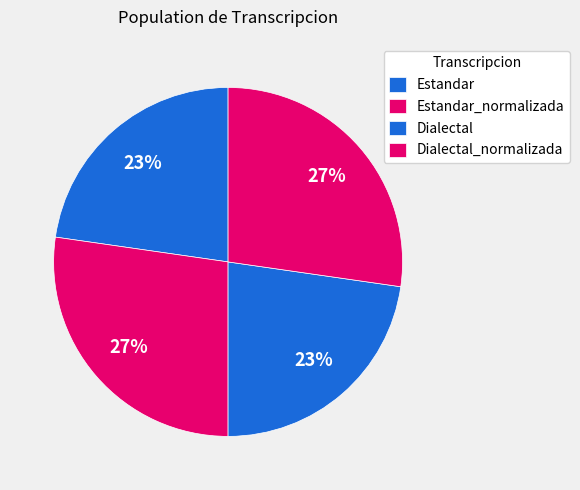

How many segments does this pie chart have?

4